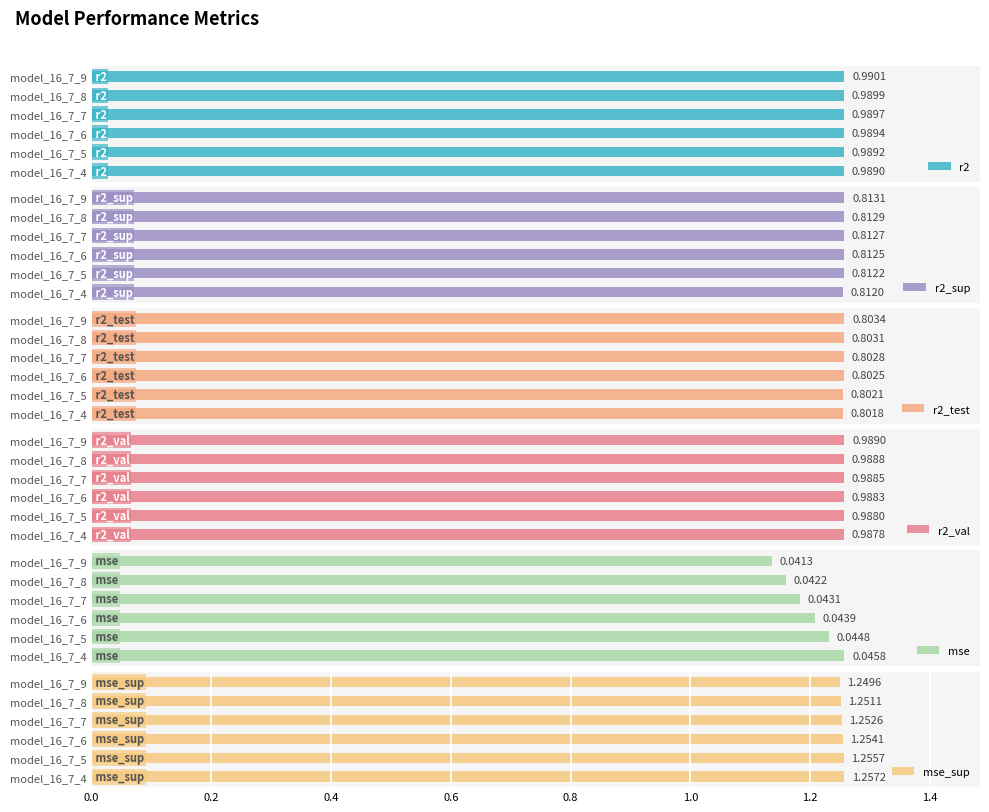

At how many categories does at least one series exceed 0?

6